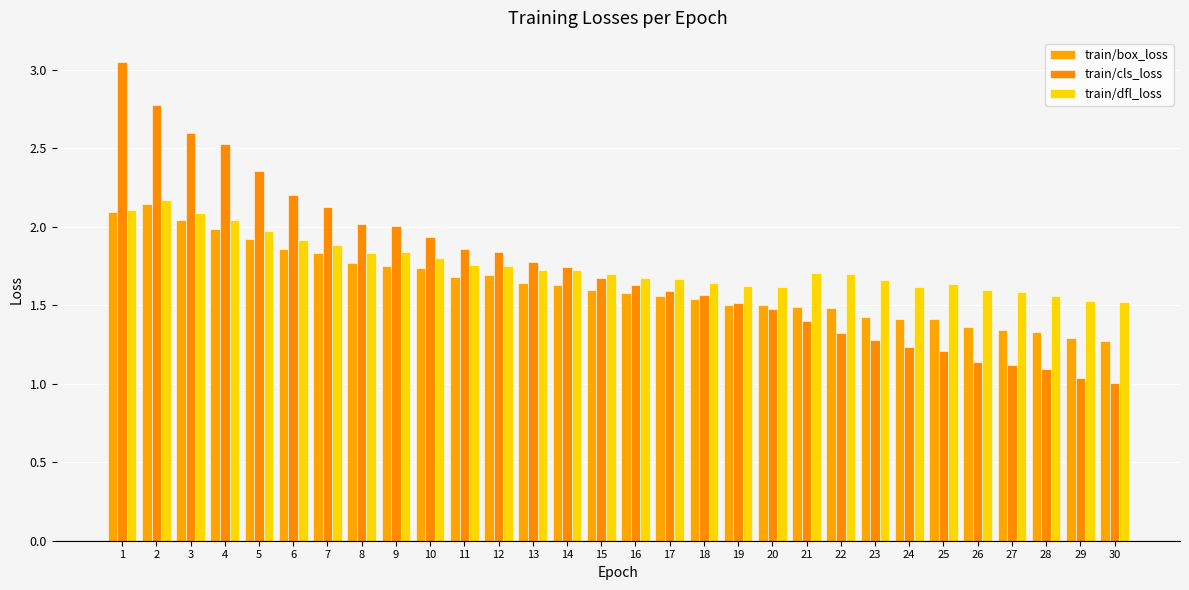

Reading left to right, list all the values displayed in this chart.

train/box_loss: 2.1	2.1	2.0	2.0	1.9	1.9	1.8	1.8	1.7	1.7	1.7	1.7	1.6	1.6	1.6	1.6	1.6	1.5	1.5	1.5	1.5	1.5	1.4	1.4	1.4	1.4	1.3	1.3	1.3	1.3
train/cls_loss: 3.1	2.8	2.6	2.5	2.4	2.2	2.1	2.0	2.0	1.9	1.9	1.8	1.8	1.7	1.7	1.6	1.6	1.6	1.5	1.5	1.4	1.3	1.3	1.2	1.2	1.1	1.1	1.1	1.0	1.0
train/dfl_loss: 2.1	2.2	2.1	2.0	2.0	1.9	1.9	1.8	1.8	1.8	1.8	1.8	1.7	1.7	1.7	1.7	1.7	1.6	1.6	1.6	1.7	1.7	1.7	1.6	1.6	1.6	1.6	1.6	1.5	1.5